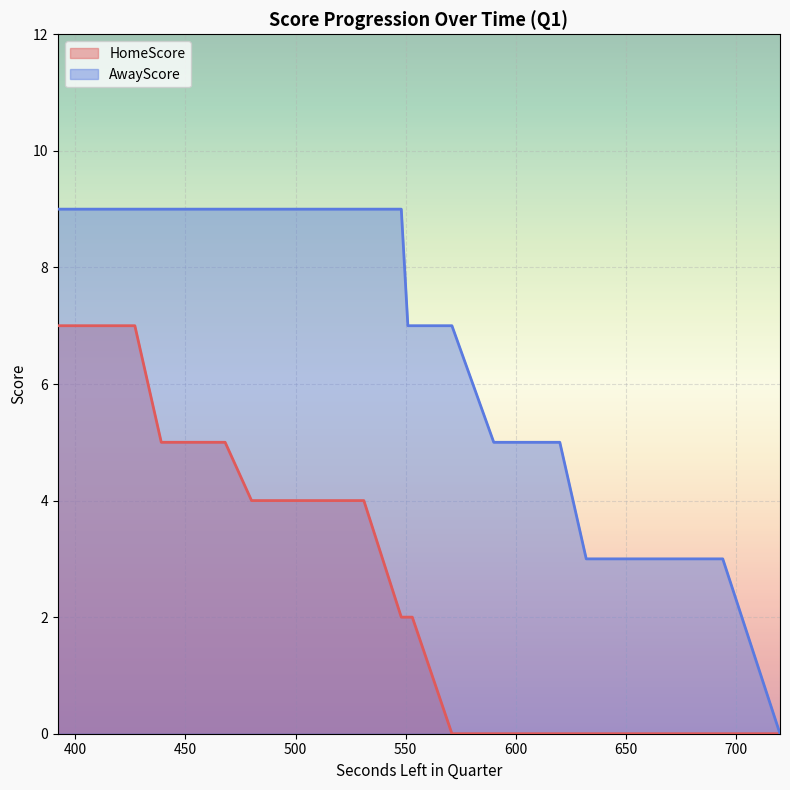

How many values in AwayScore are above zero?

38